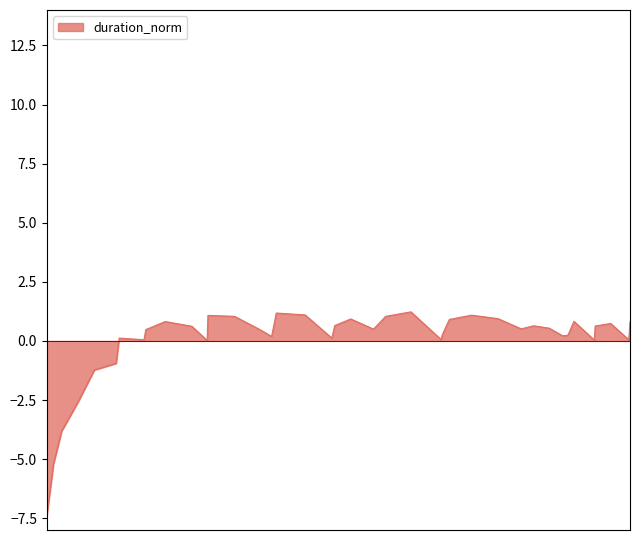

What is the difference between the maximum and minimum values?

8.6